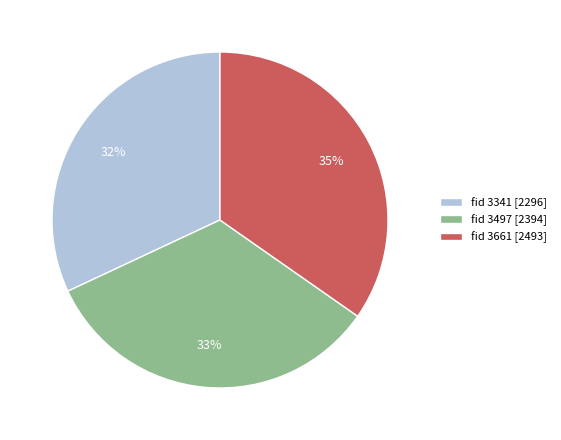

Does any single category account for the majority?

No